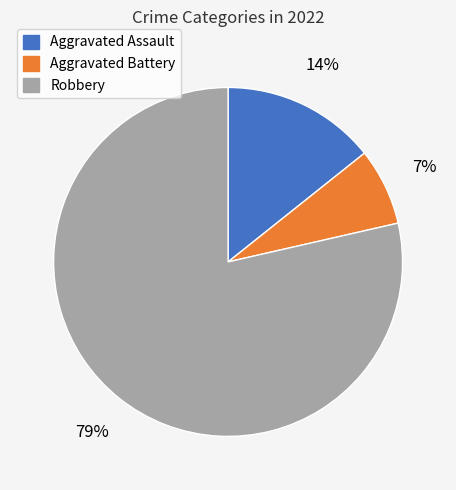

Do Aggravated Battery and Robbery together represent more than half of the pie?

Yes